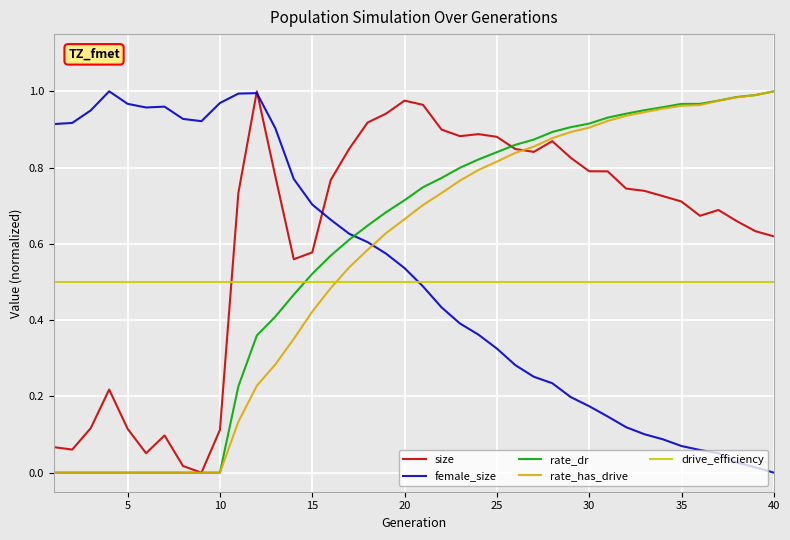

How many values in female_size are above zero?

39